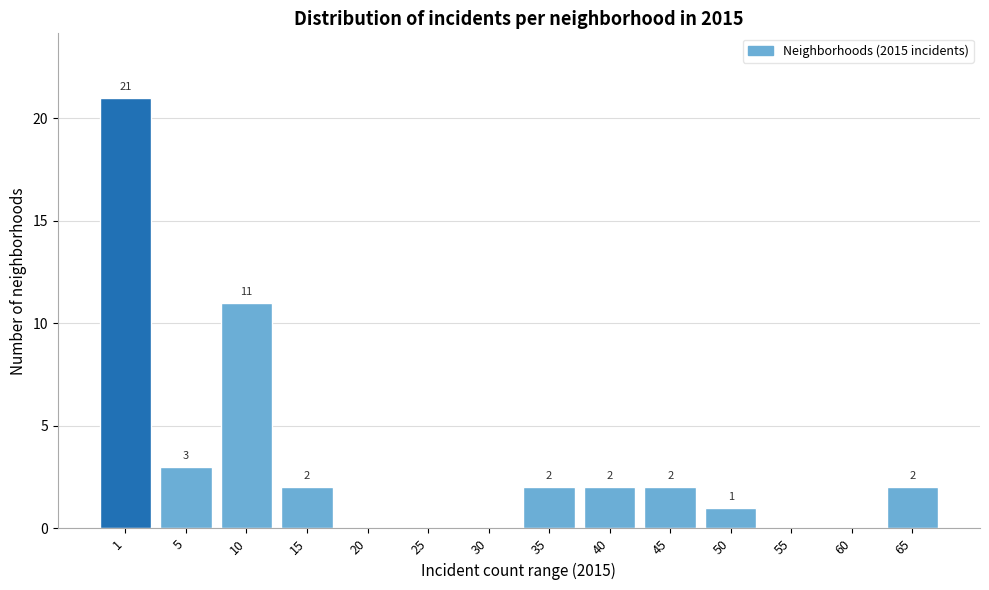

Reading left to right, extract all data points from this chart.

1=21	5=3	10=11	15=2	20=0	25=0	30=0	35=2	40=2	45=2	50=1	55=0	60=0	65=2